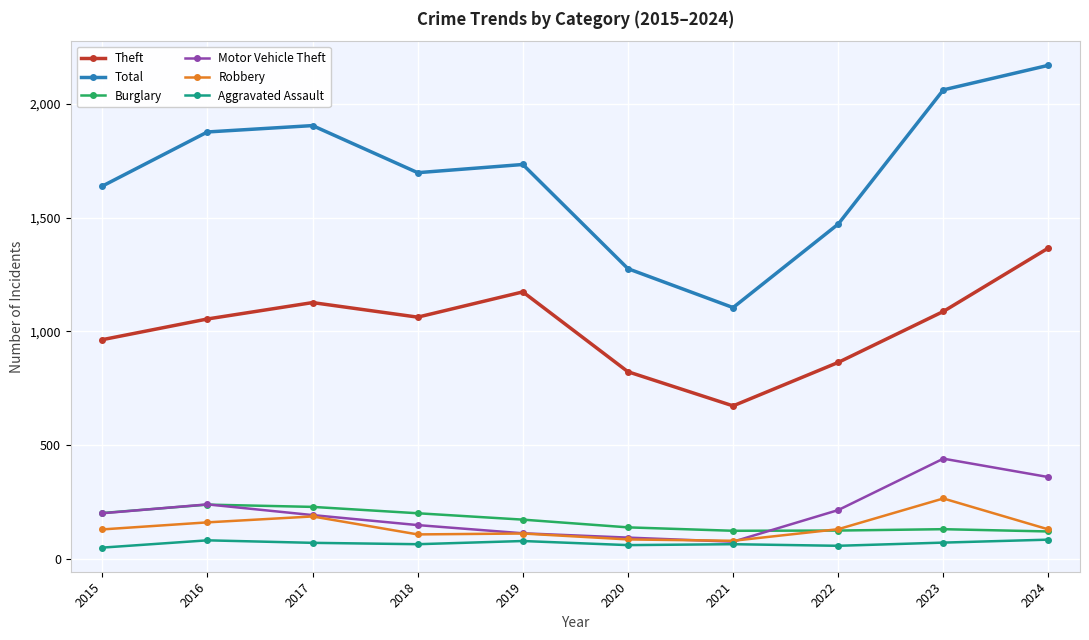

Where does the Total series first go above 1733?

2016